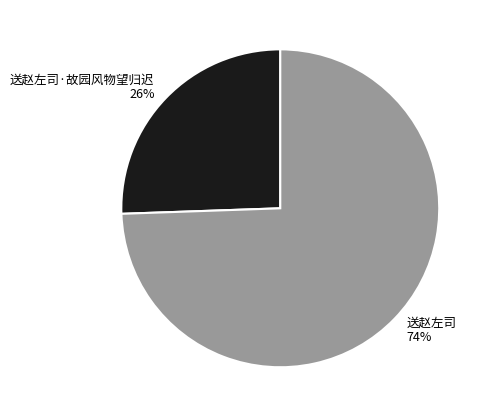

Combined, do 送赵左司·故园风物望归迟 and 送赵左司 account for over 50%?

Yes